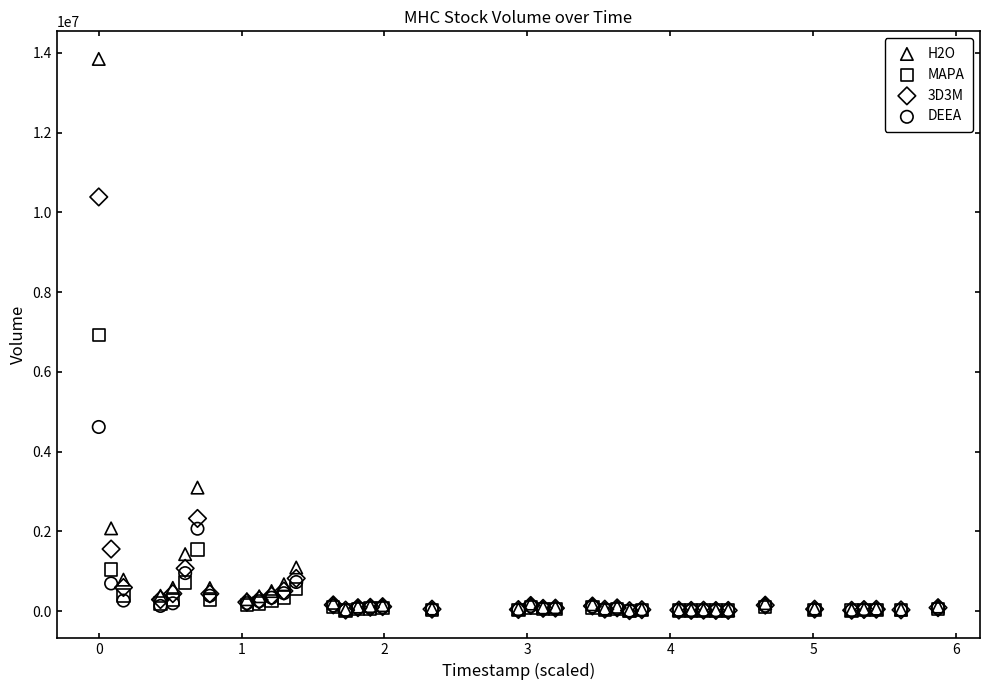

In the MAPA series, what Y value is closest to 3464642?

1547784